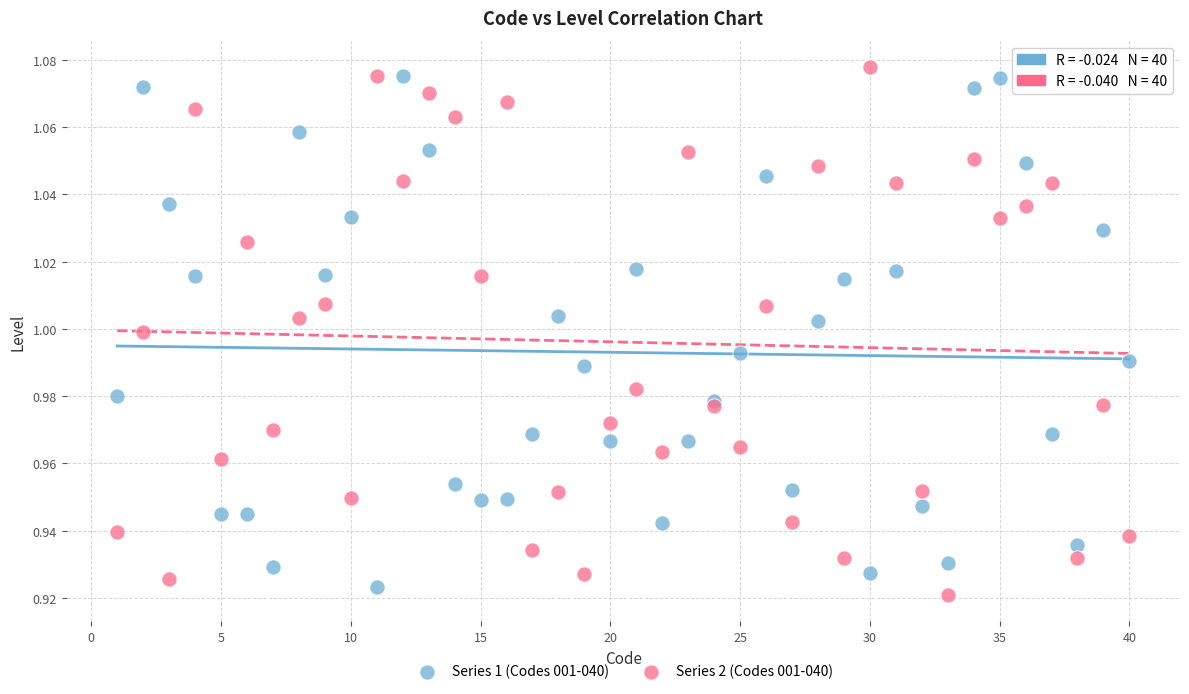

Which series reaches the maximum Y coordinate?

Series 2 (Codes 001-040)